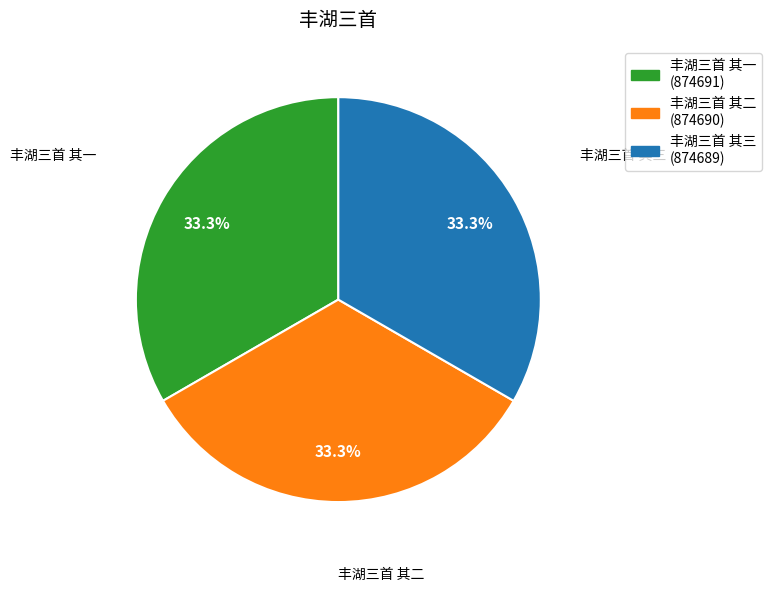

Does 丰湖三首 其一 account for over 50% of the chart?

No